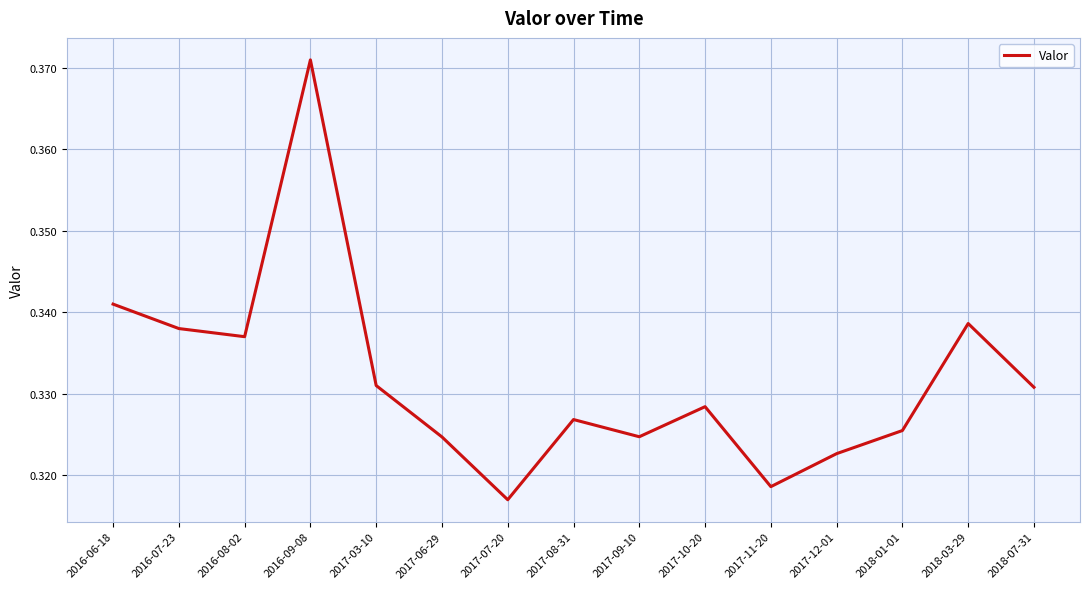

True or false: the data shows 0.1 at 2016-09-08.

False